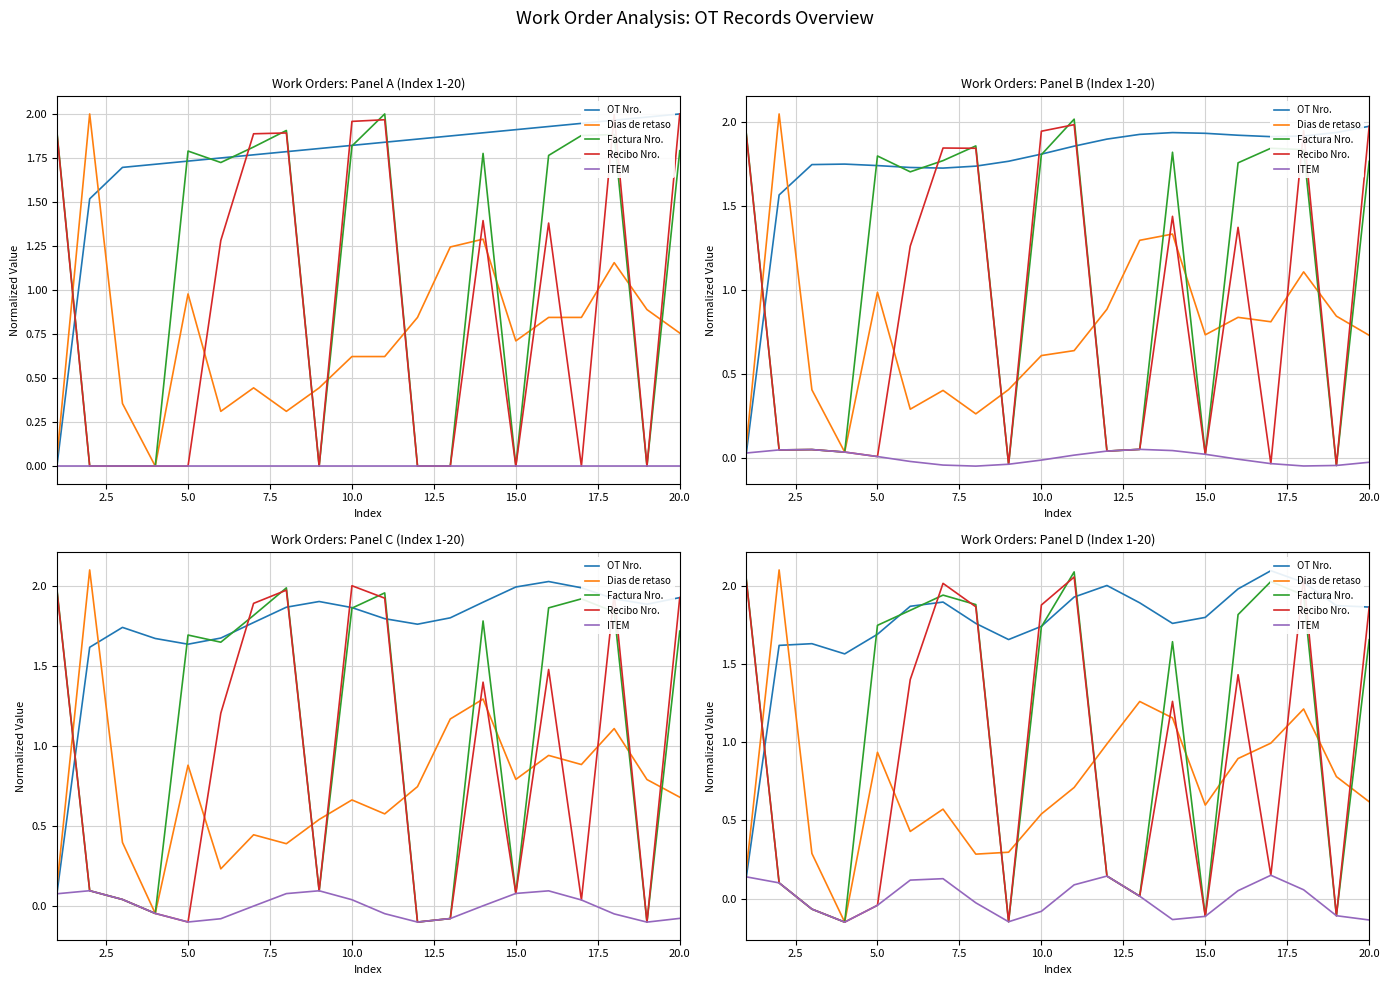

What is the difference between the maximum and minimum values in the ITEM series?

0.3